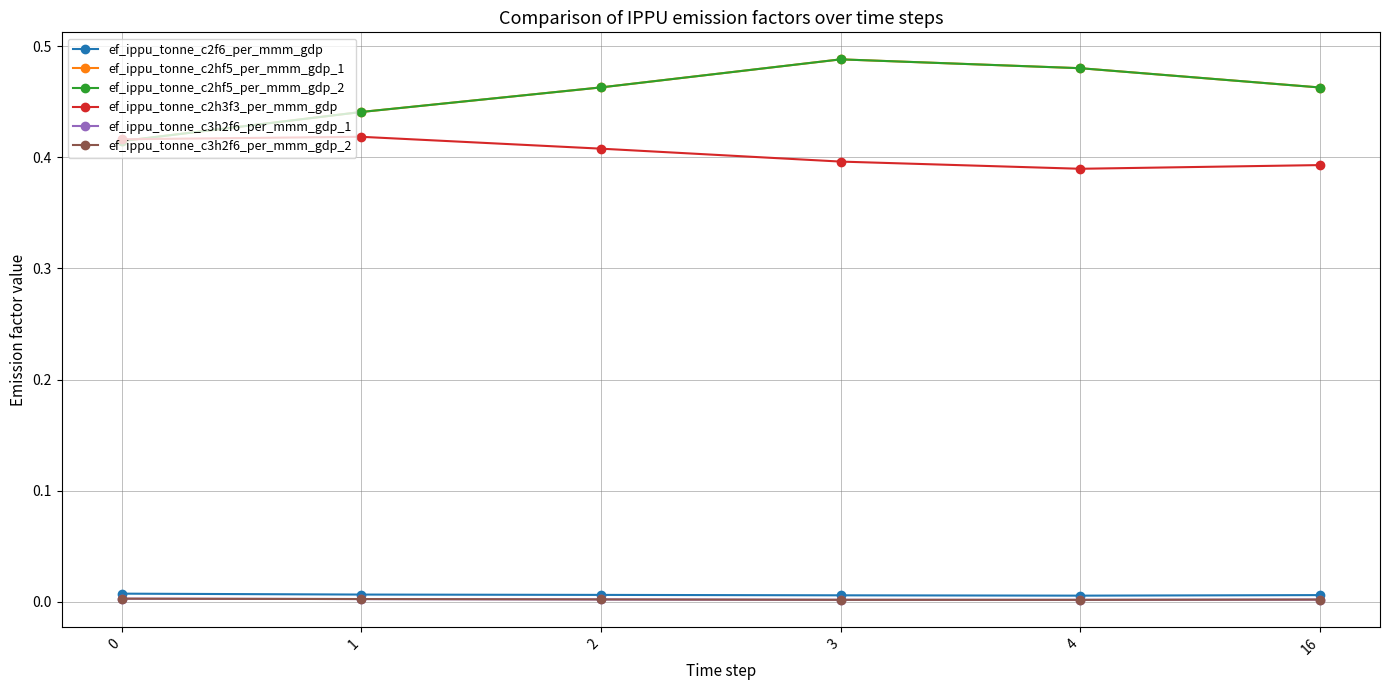

Where is ef_ippu_tonne_c3h2f6_per_mmm_gdp_2 nearest to the value 0?

4